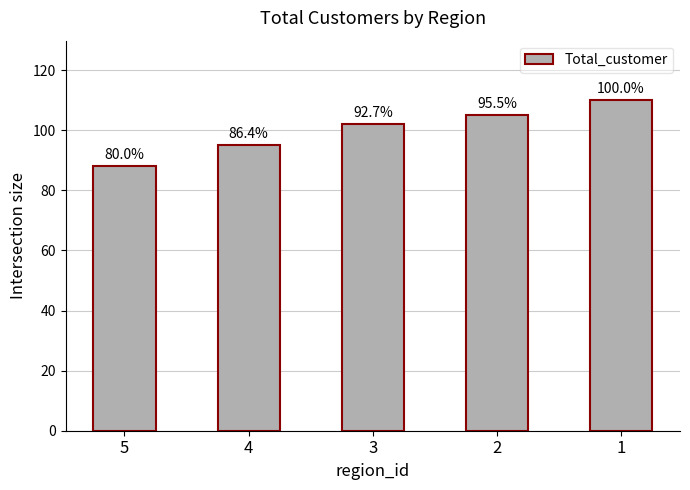

What is the average value?

100